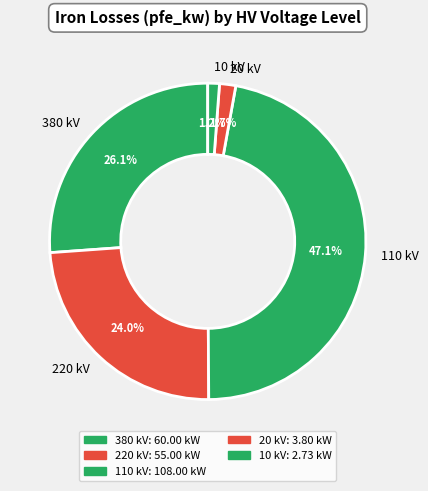

Do 10 kV and 110 kV together represent more than half of the pie?

No